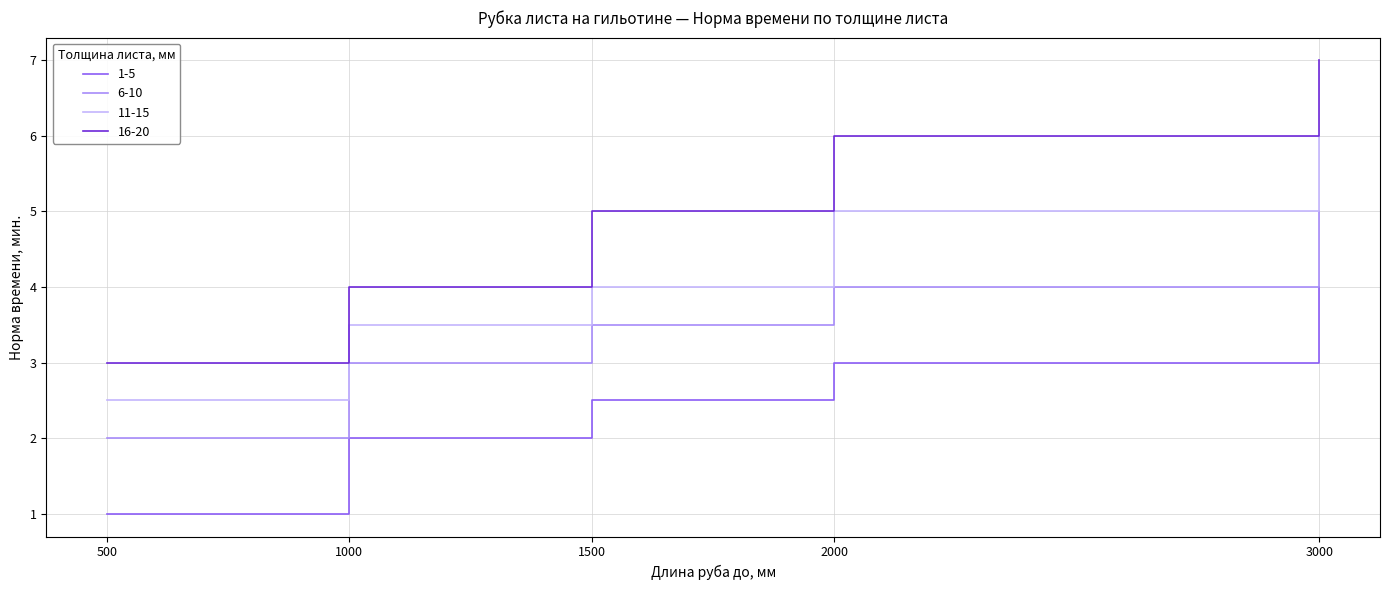

What is the difference between the second highest and minimum values in the 11-15 series?

2.5